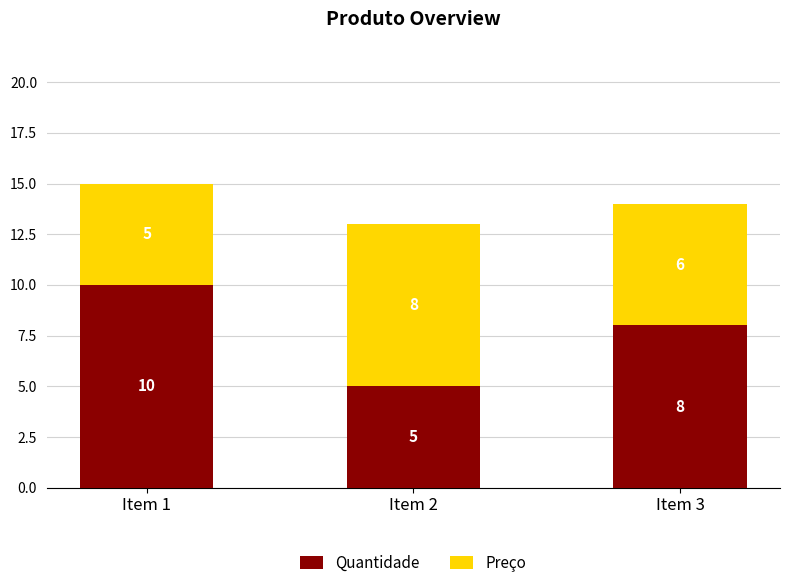

Which category has the highest value in the Quantidade series?

Item 1